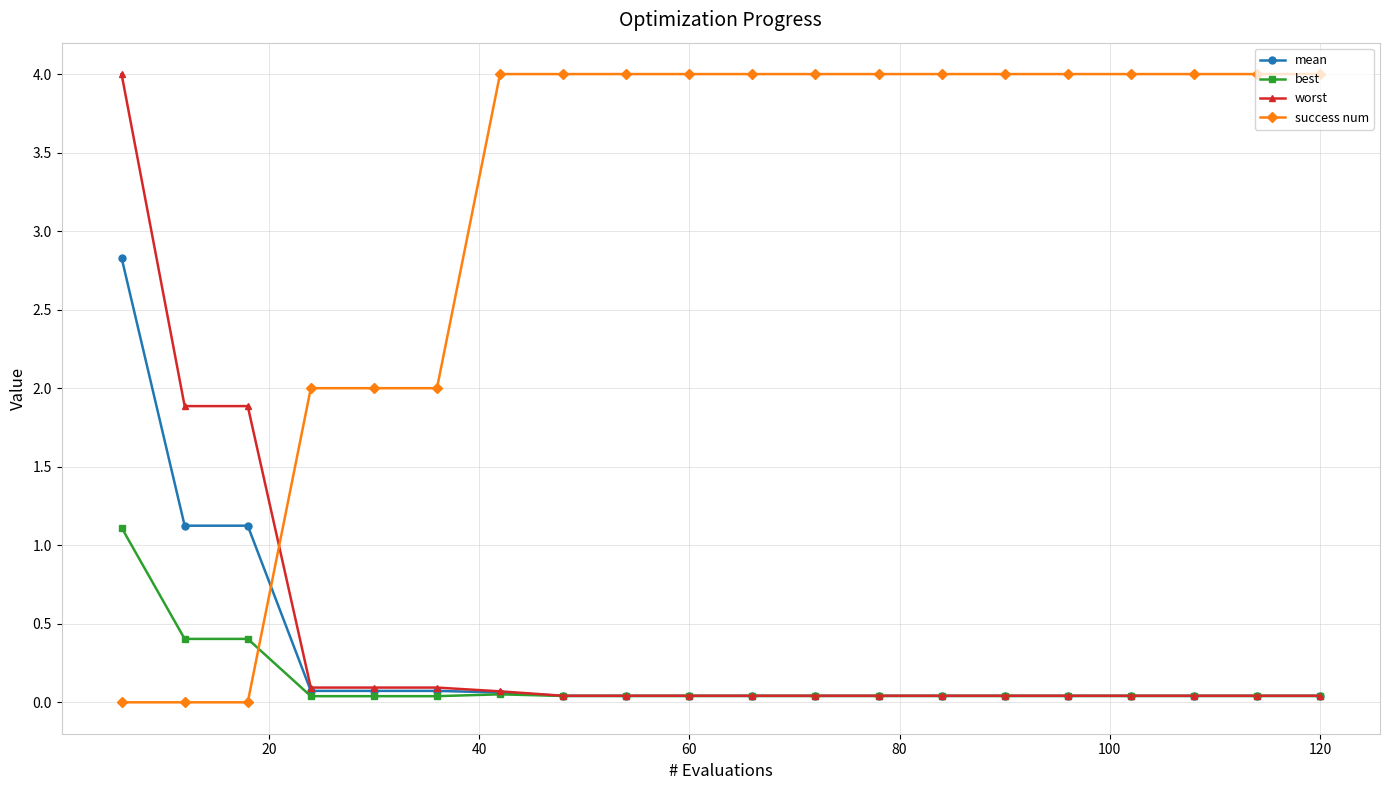

Count the success num values in the range 2 to 4.

17